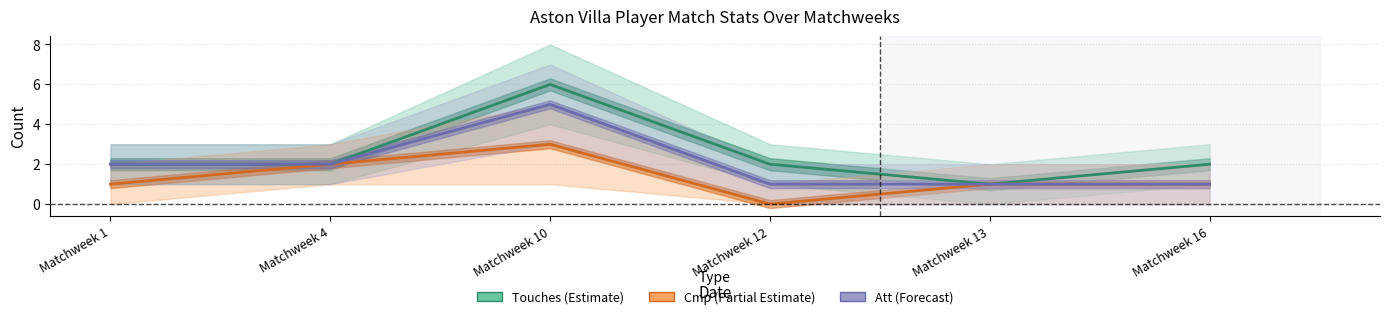

True or false: Att has more than 0 interior local peaks.

True